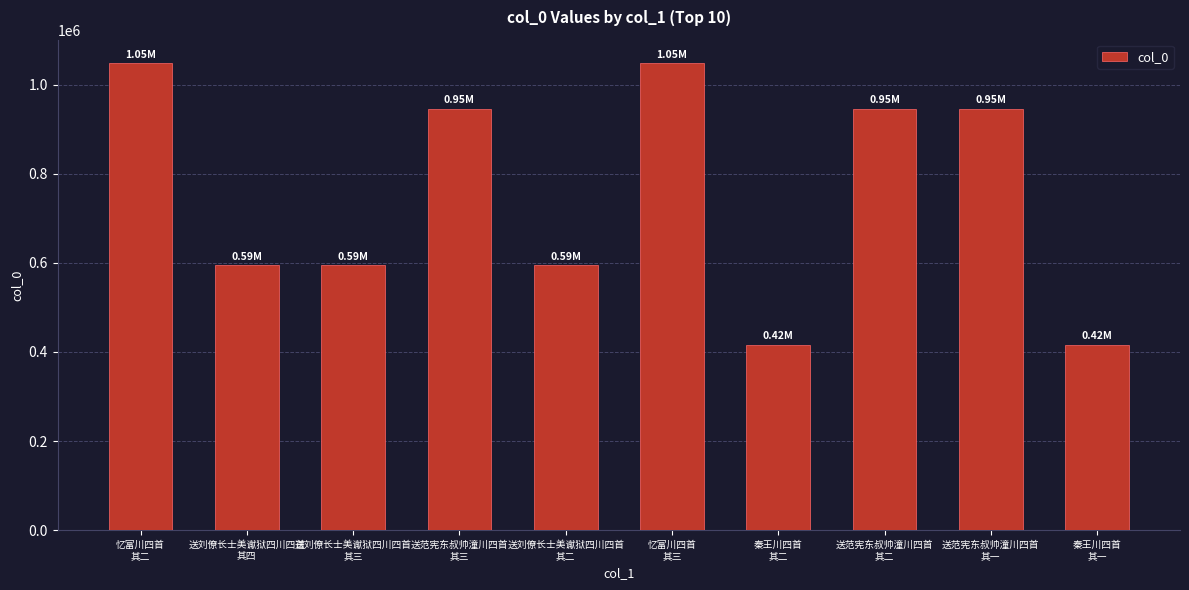

How many series are shown in this chart?

1